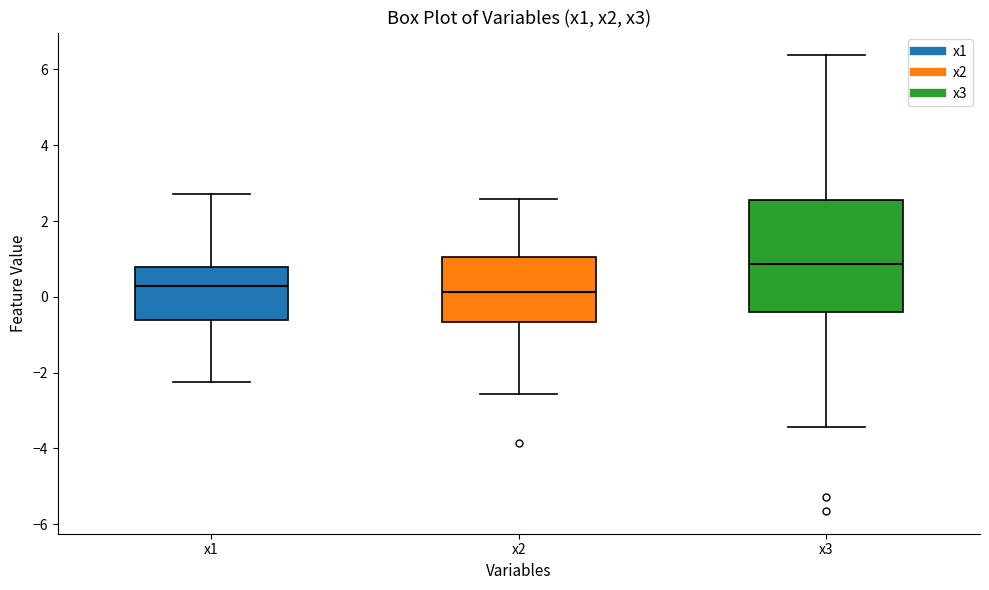

Reading left to right, read every box against the y-axis: the position of its median line, the range the box covers, and the ends of its whiskers. The values are not printed on the chart, so give them approximately, as read against the axis.

x1: median 0.2, box -0.6 to 0.8, whiskers -2.2 to 2.8
x2: median 0.2, box -0.6 to 1.0, whiskers -2.6 to 2.6
x3: median 0.8, box -0.4 to 2.6, whiskers -3.4 to 6.4